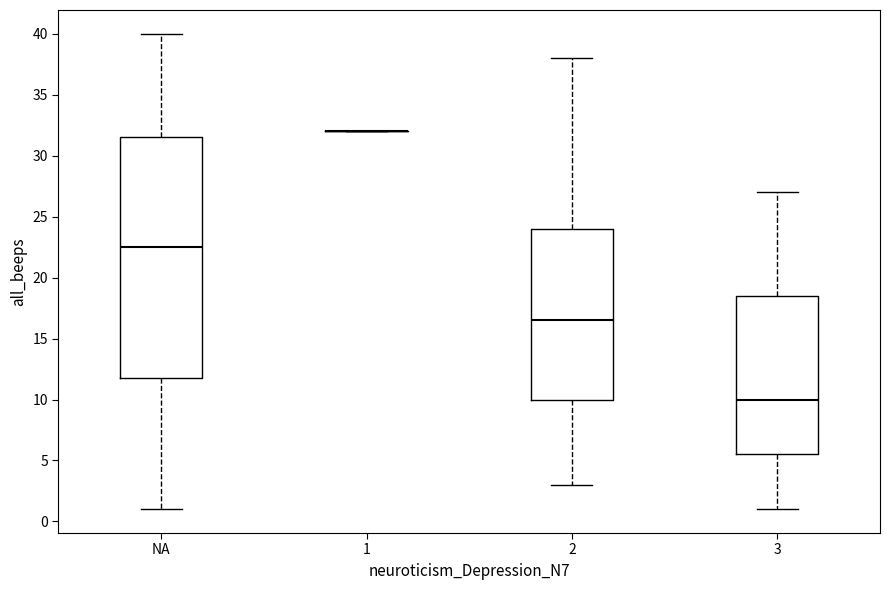

Reading left to right, read every box against the y-axis: the position of its median line, the range the box covers, and the ends of its whiskers. The values are not printed on the chart, so give them approximately, as read against the axis.

NA: median 22.5, box 12.0 to 31.5, whiskers 1.0 to 40.0
1: box collapsed to a line at 32.0, whiskers 32.0 to 32.0
2: median 16.5, box 10.0 to 24.0, whiskers 3.0 to 38.0
3: median 10.0, box 5.5 to 18.5, whiskers 1.0 to 27.0